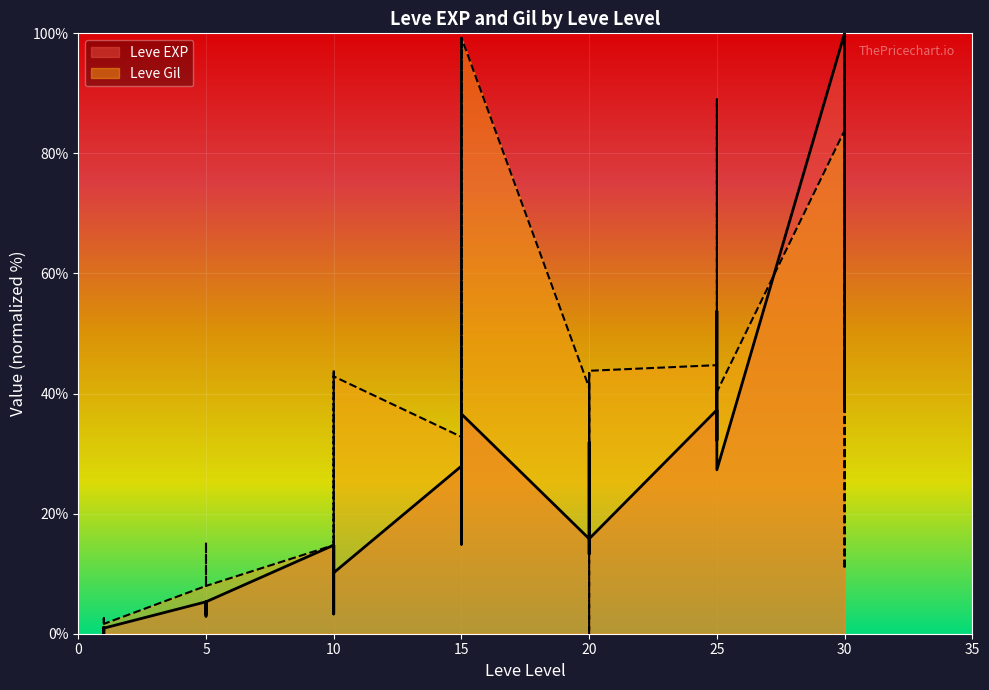

How many times do Leve EXP and Leve Gil cross each other?

14